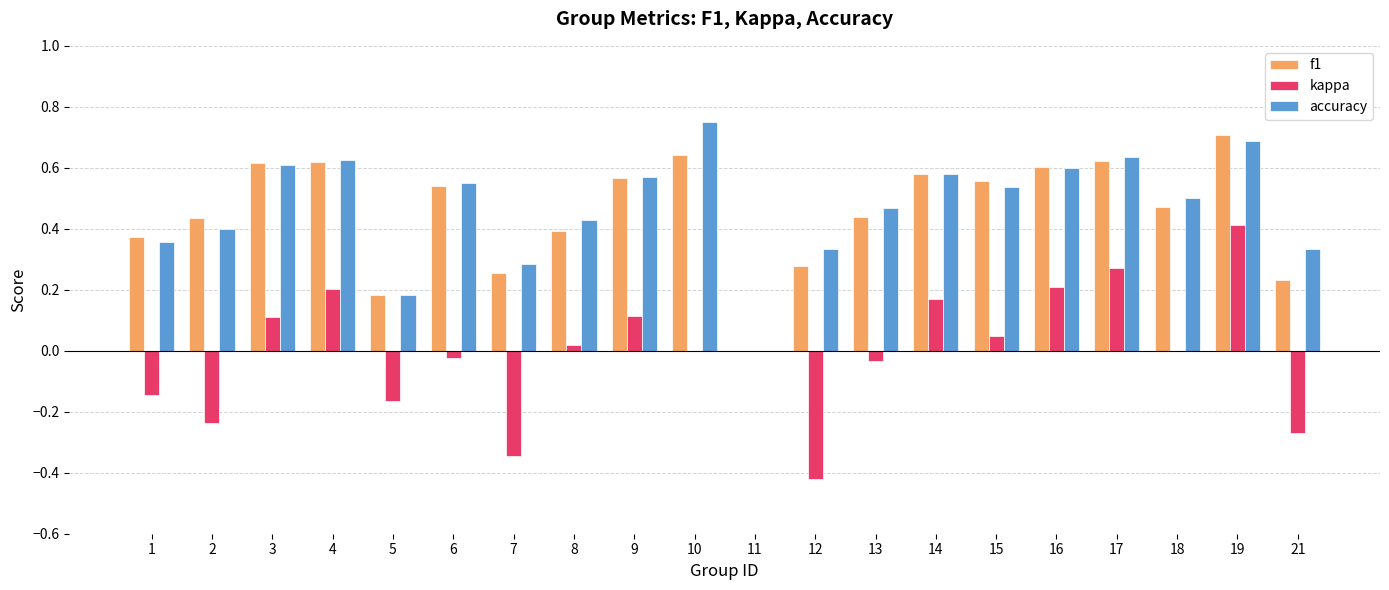

Is it true that kappa equals -0.0 at 1?

False